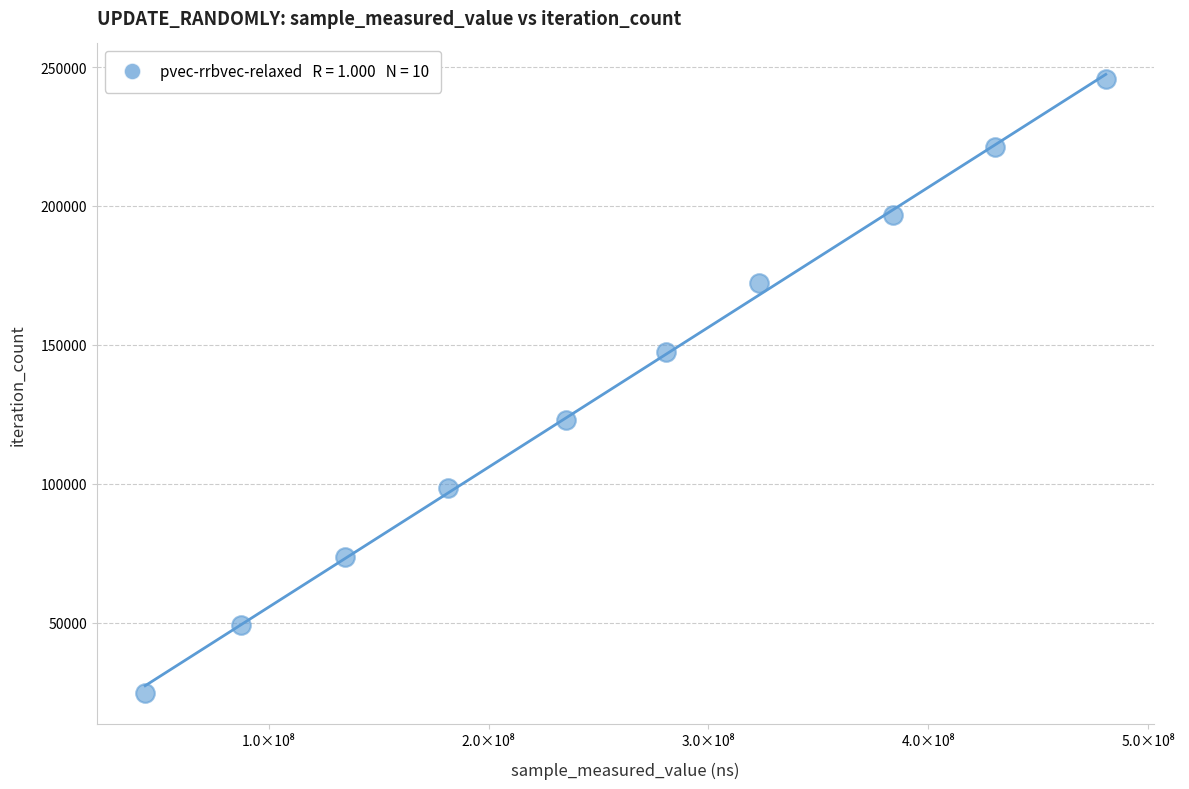

What is the average Y value?

135223